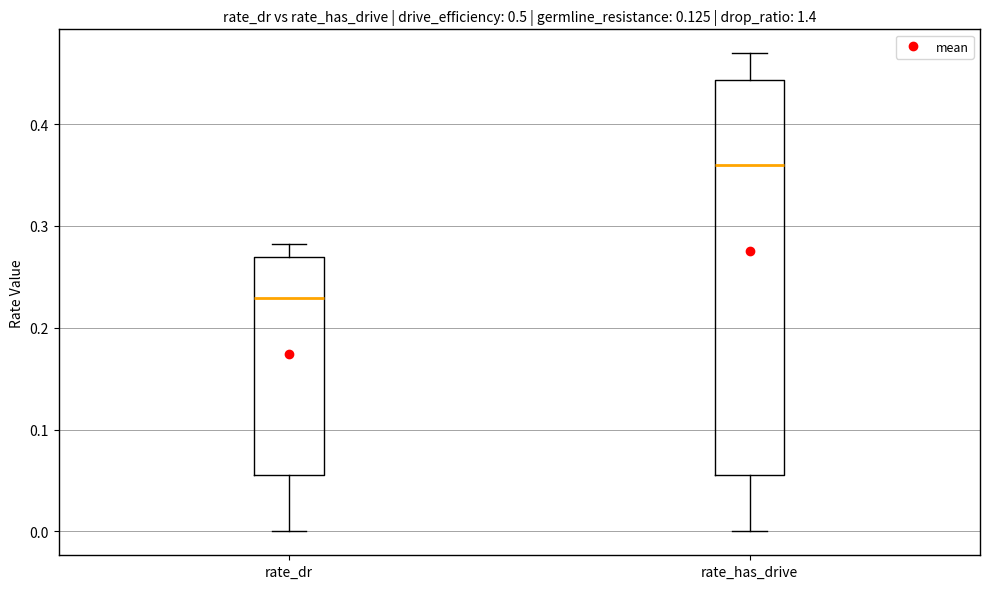

Which box's median line is the highest?

rate_has_drive